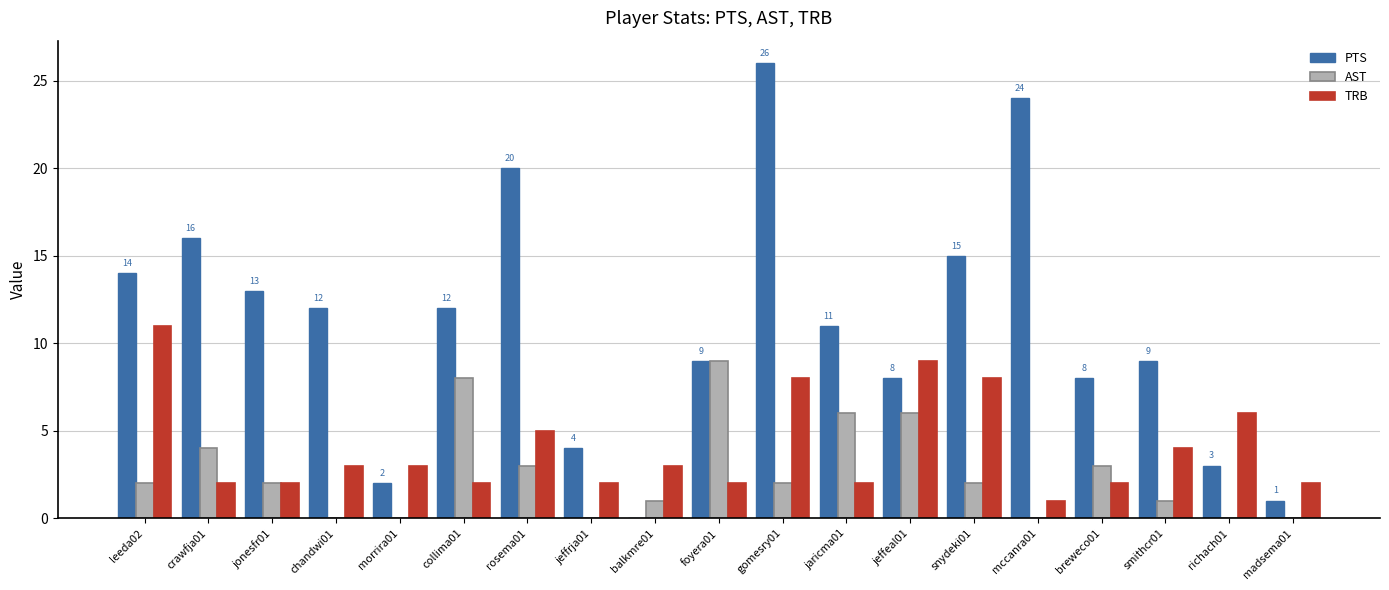

How many distinct data groups are displayed?

3